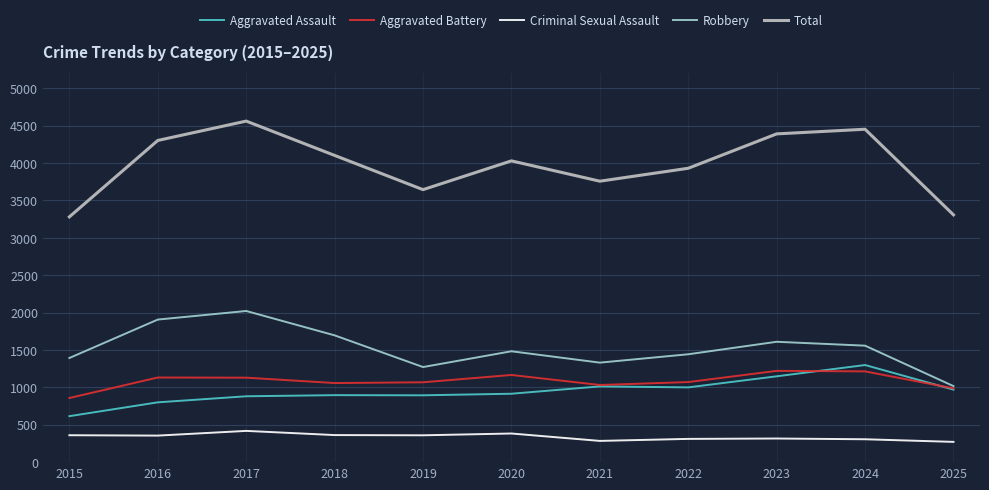

At how many categories does at least one series exceed 931?

11